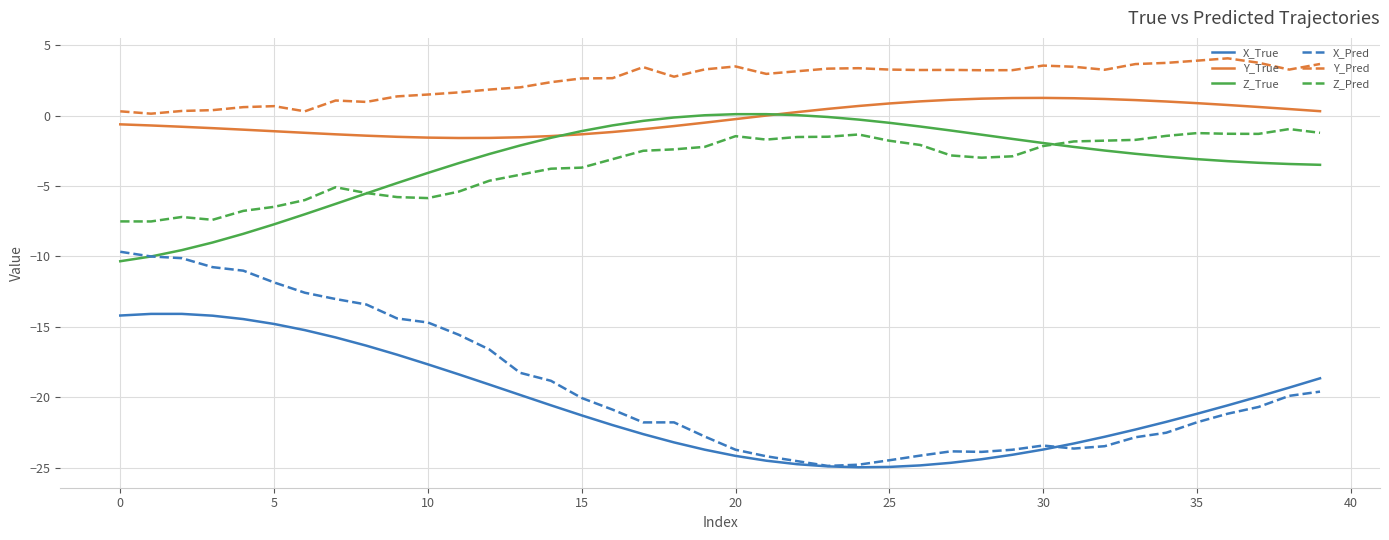

What are all the series names shown in the legend?

X_True, Y_True, Z_True, X_Pred, Y_Pred, Z_Pred